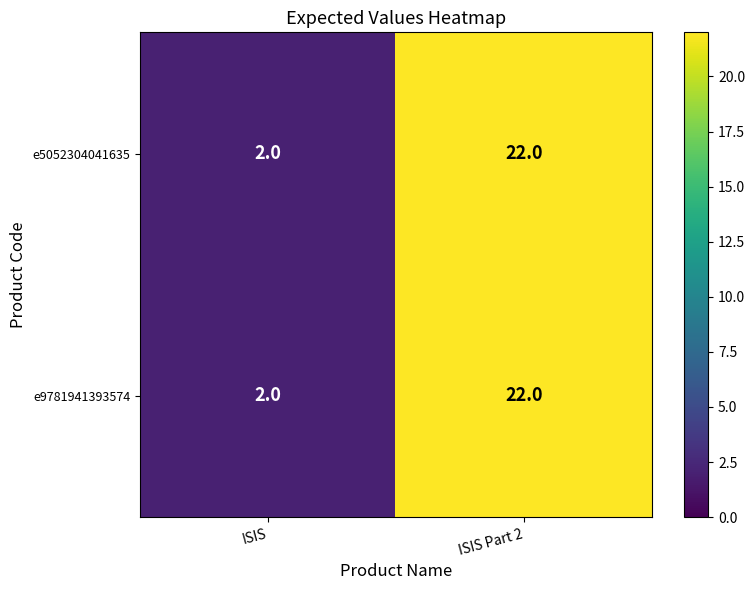

What is the total value across all series at ISIS Part 2?

44